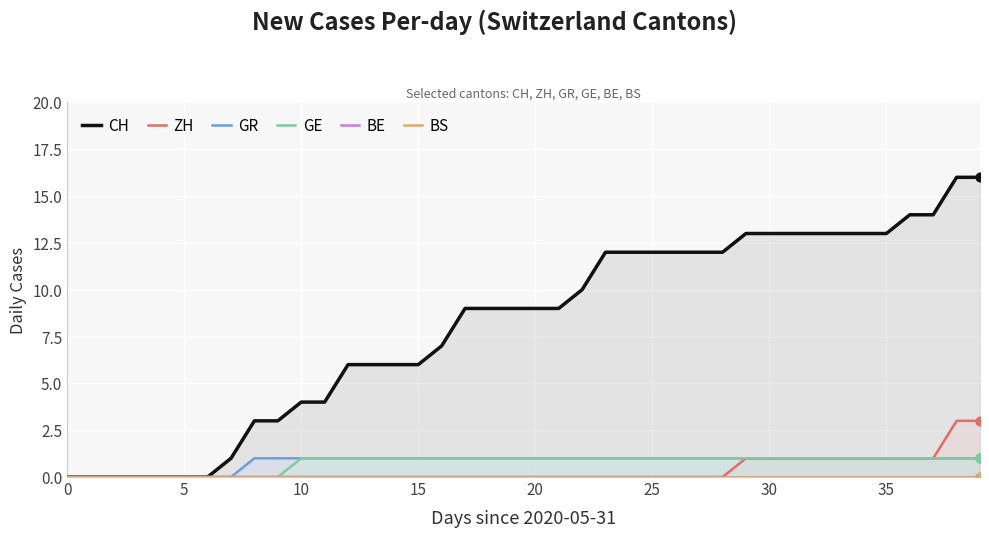

What are all the series names shown in the legend?

CH, ZH, GR, GE, BE, BS